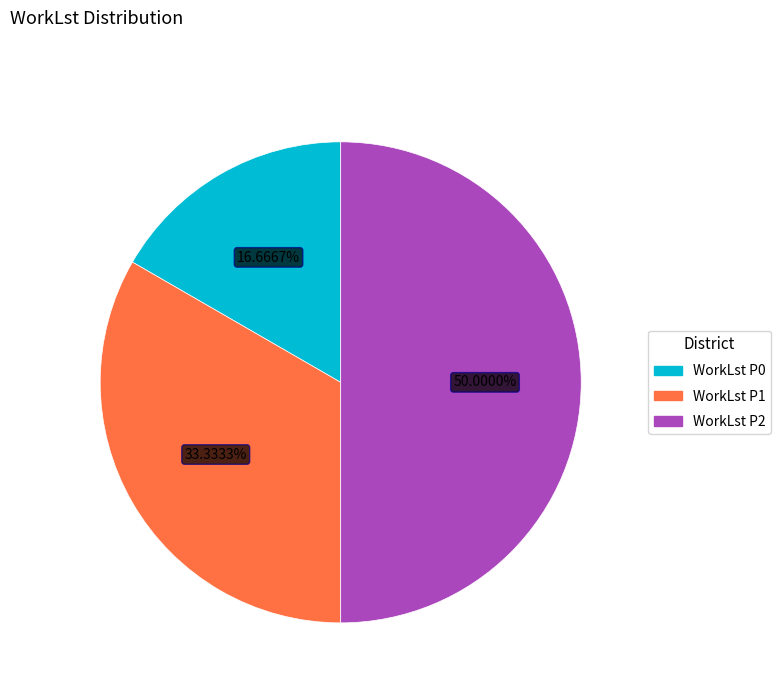

Which slice is the smallest?

WorkLst P0